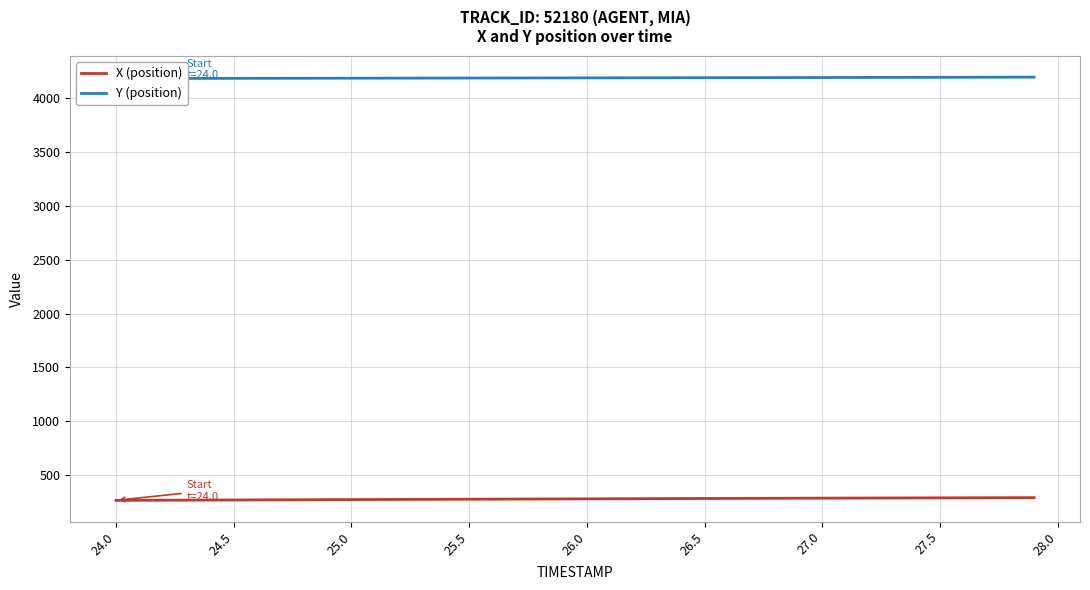

What is the maximum value for X (position)?

293.2